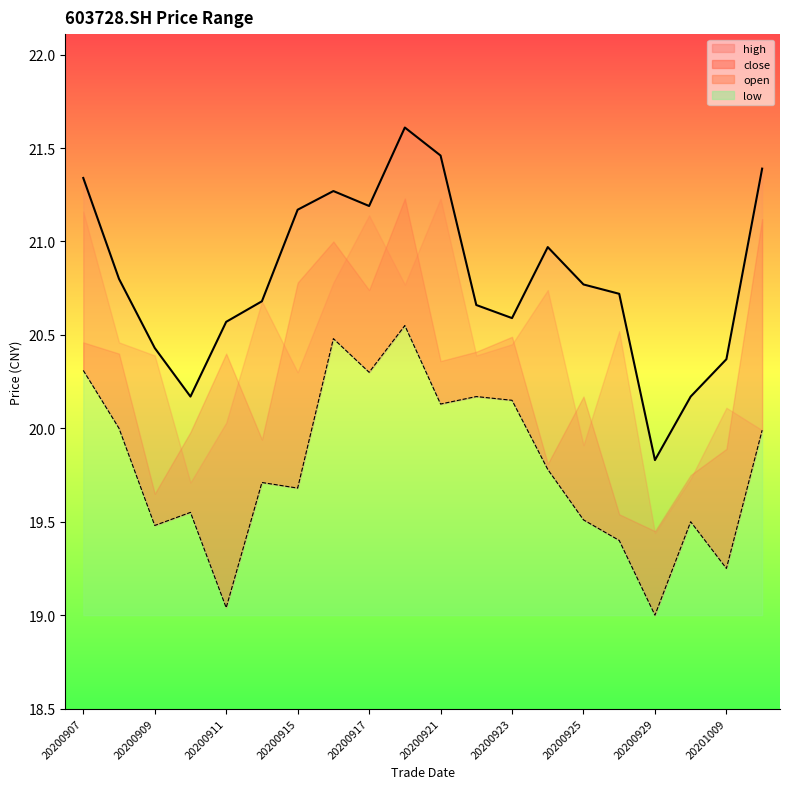

How many values in the low series exceed 19?

19